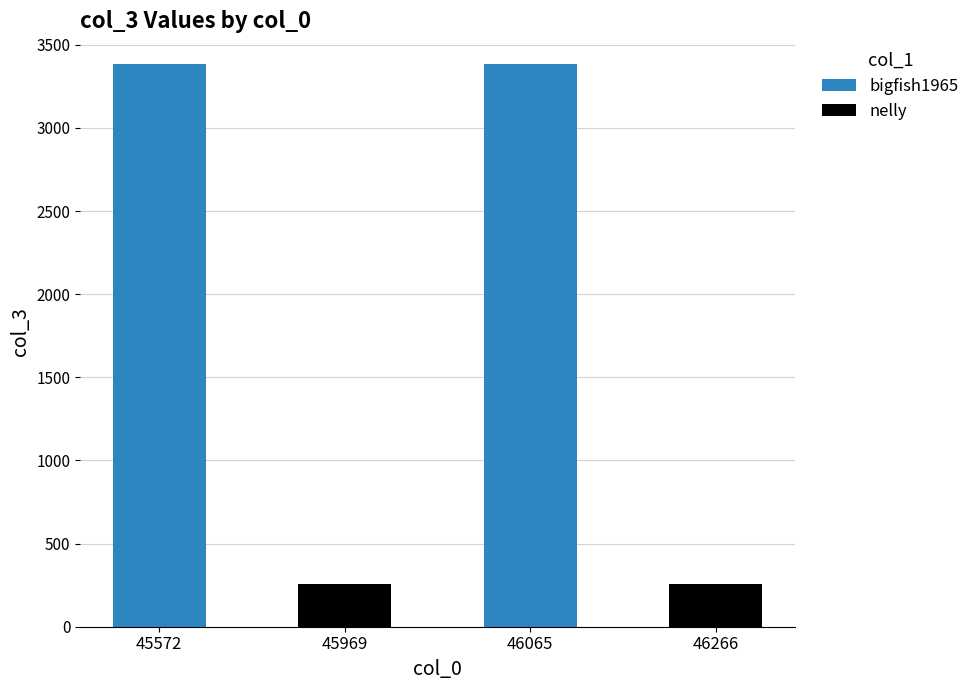

What is the average value?

1819